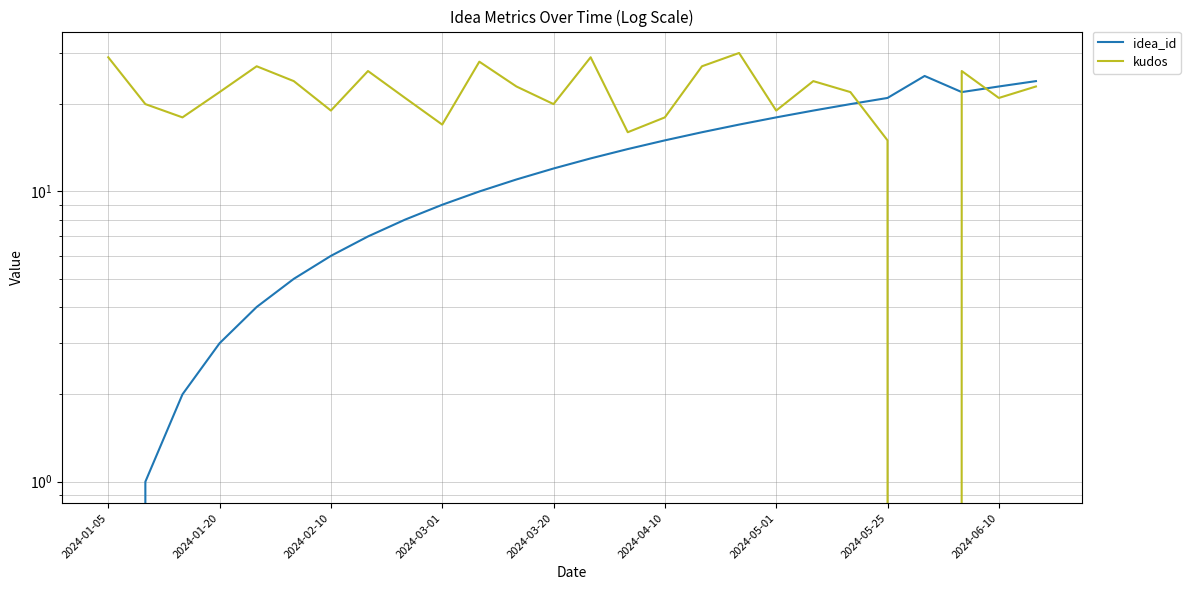

Reading left to right, extract all data points from this chart.

idea_id: 0	1	2	3	4	5	6	7	8	9	10	11	12	13	14	15	16	17	18	19	20	21	25	22	23	24
kudos: 29	20	18	22	27	24	19	26	21	17	28	23	20	29	16	18	27	30	19	24	22	15	0	26	21	23